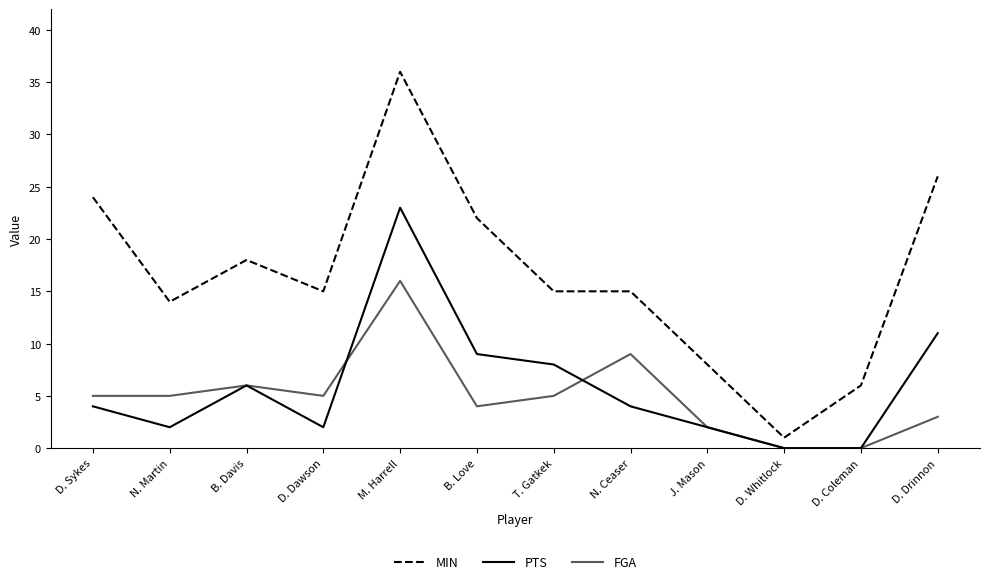

Is this an area chart (filled region under the line)?

No